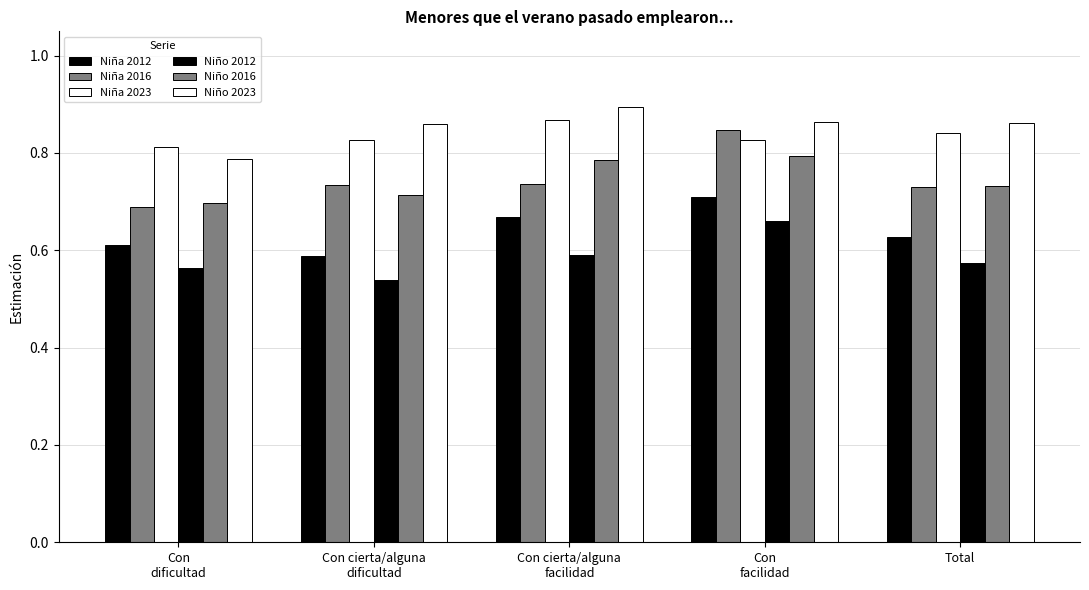

At which category is the sum across all series the highest?

Con
facilidad